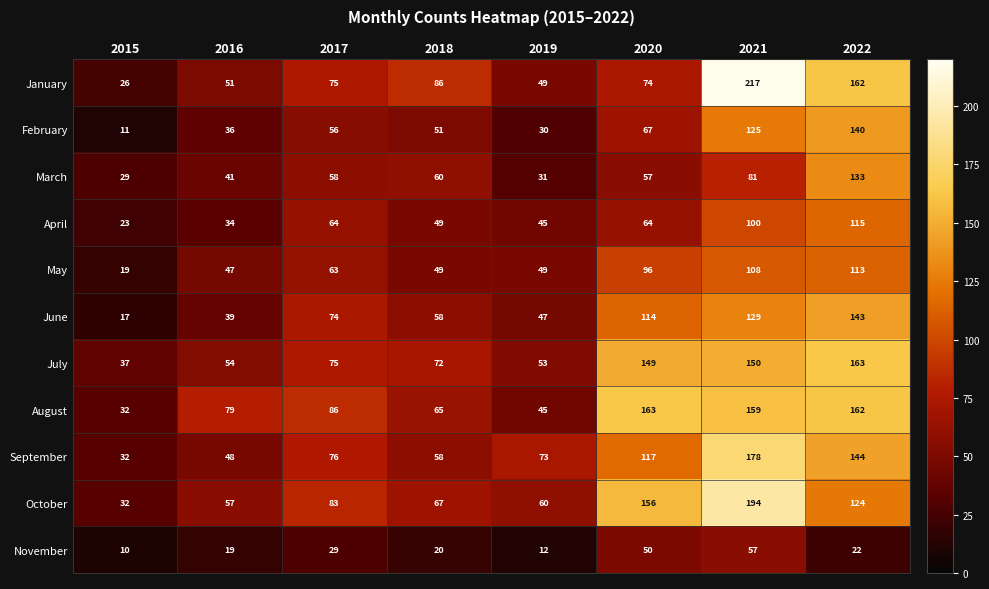

Where is June nearest to the value 80?

2017